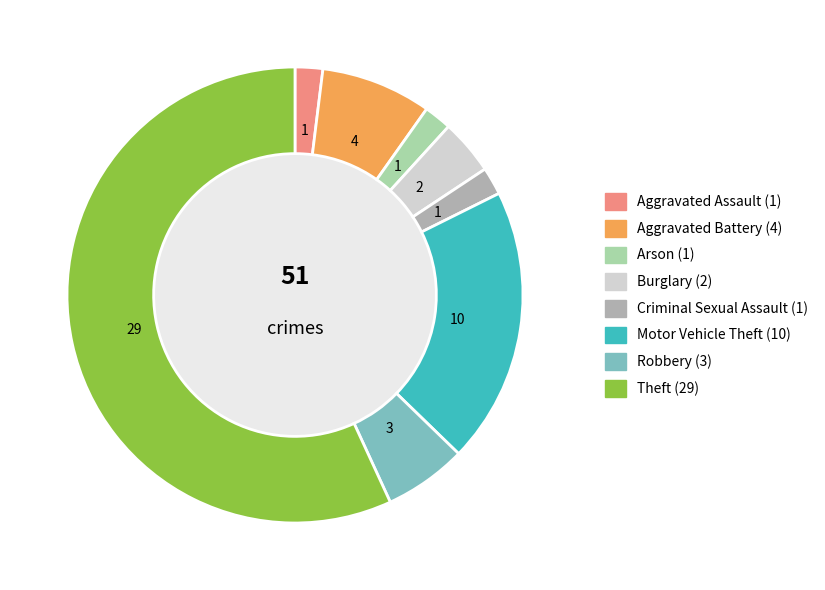

Is there a majority slice in this chart?

Yes